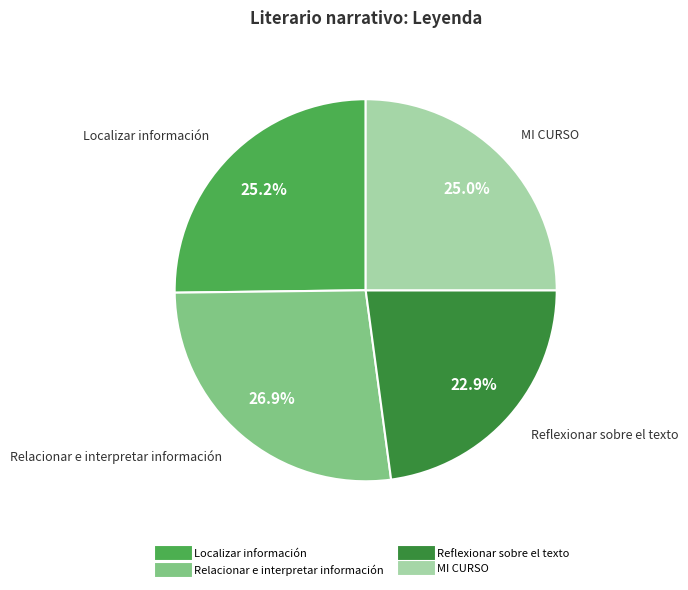

What percentage is the Reflexionar sobre el texto slice, to the nearest percent?

23%